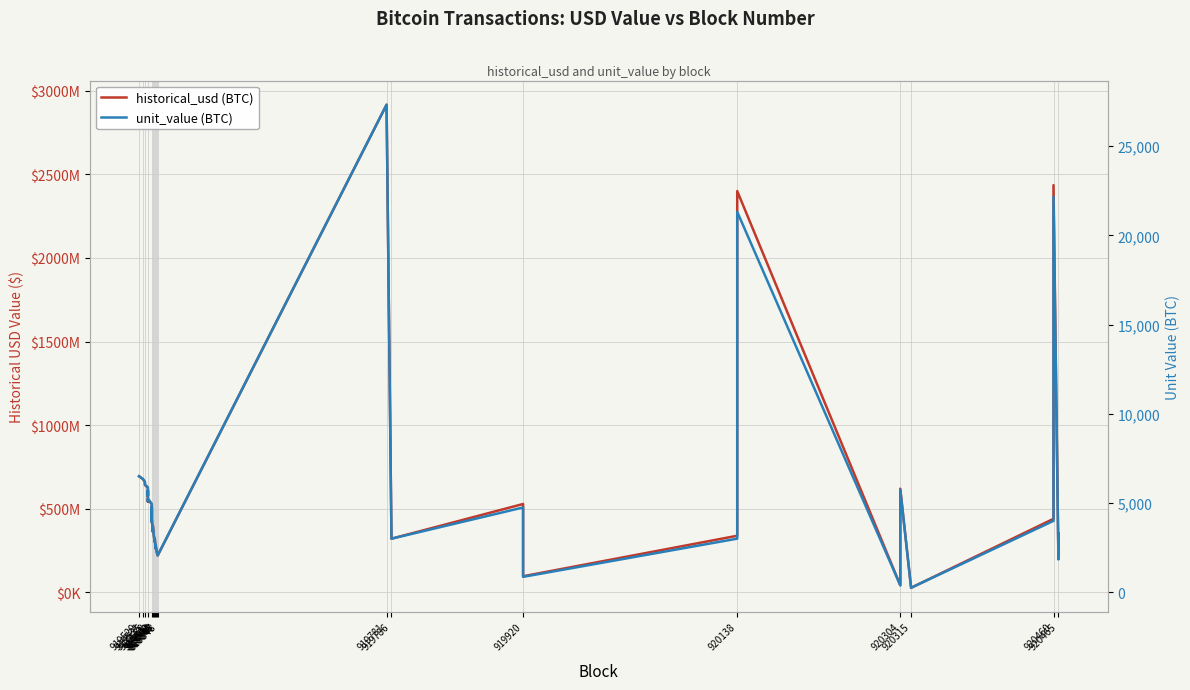

True or false: unit_value (BTC) and historical_usd (BTC) intersect in this chart.

False